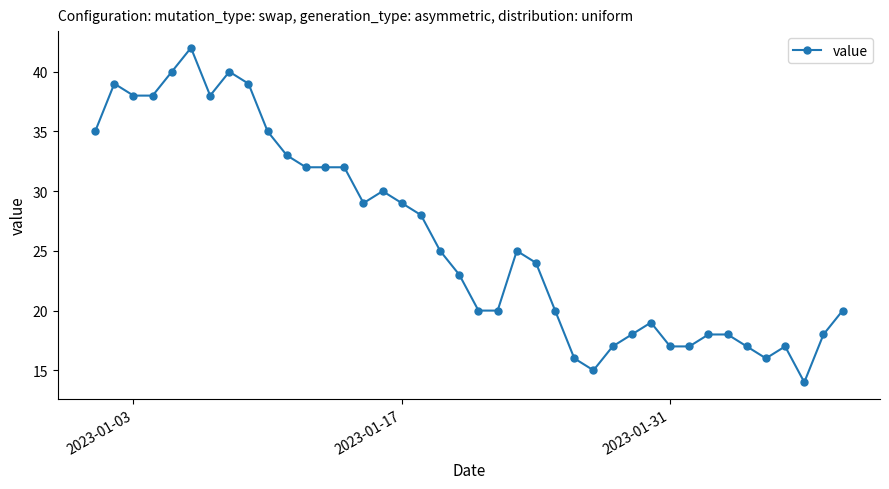

What is the difference between the maximum and minimum values?

28